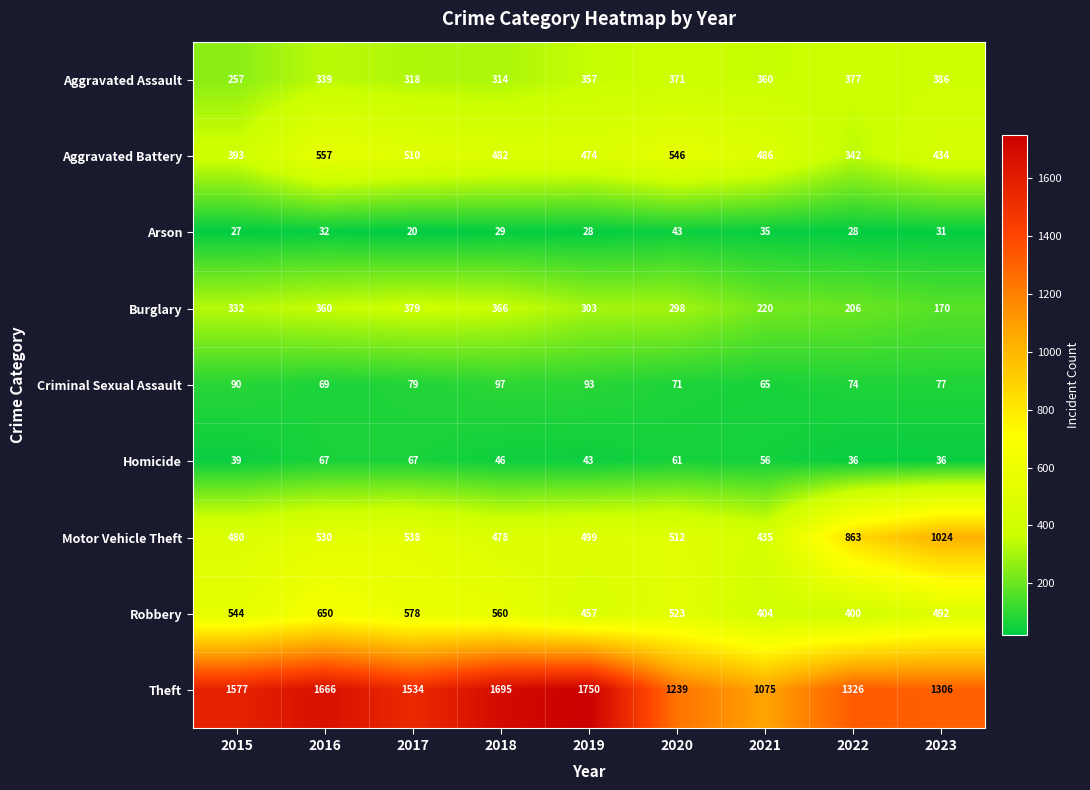

What is the difference between the Burglary values at 2020 and 2021?

78